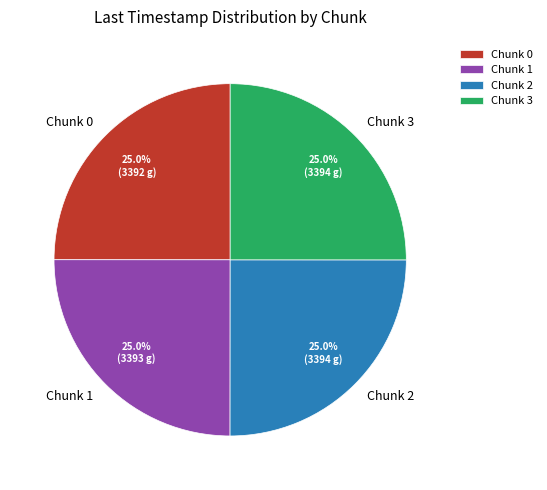

Approximately how many times larger is the value at Chunk 2 compared to Chunk 3?

1.0